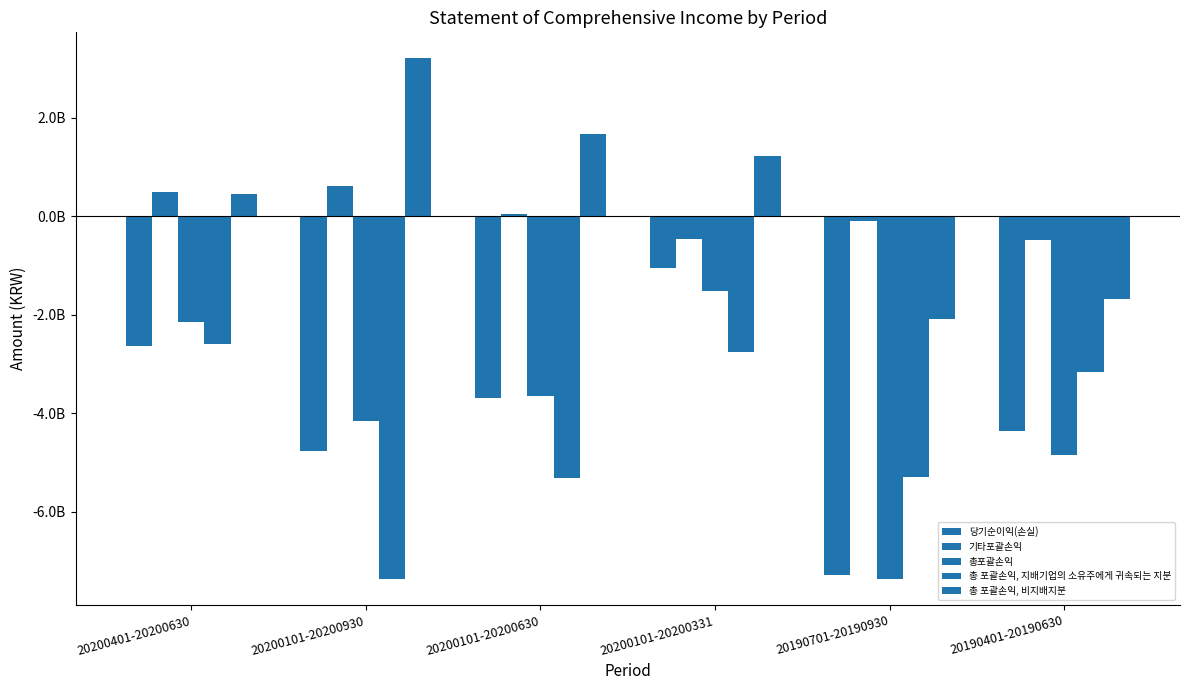

Does the chart contain any negative values?

Yes